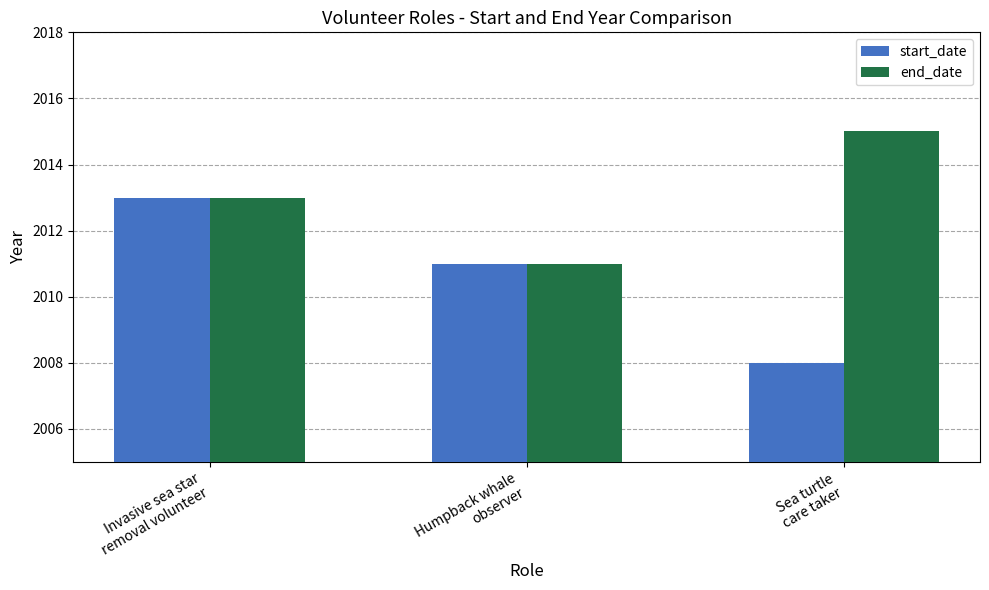

What is the sum of the start_date values at Invasive sea star
removal volunteer and Humpback whale
observer?

4024